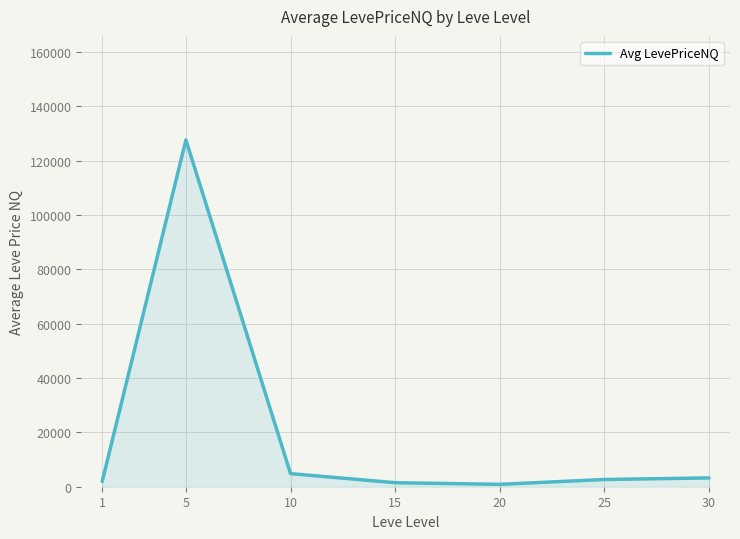

Where is the first local maximum?

5